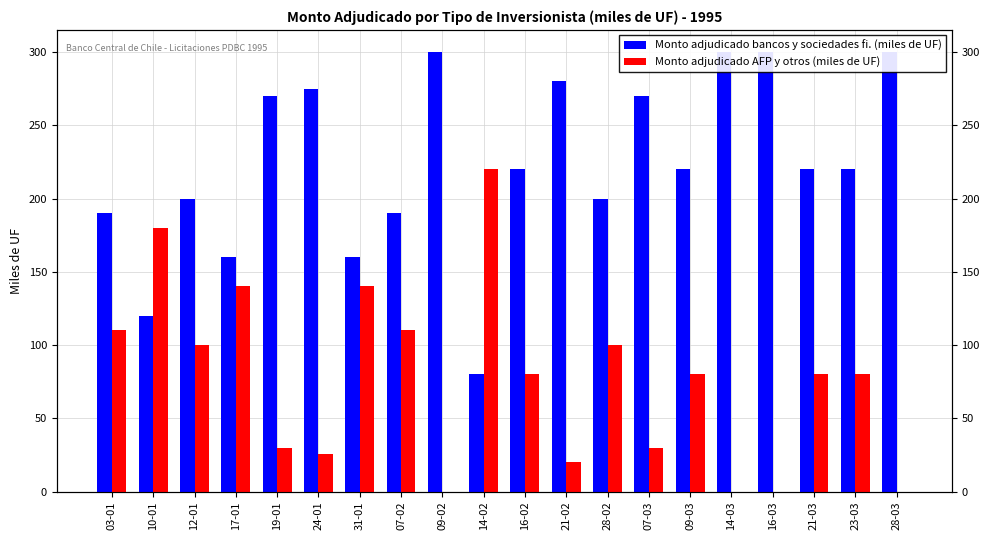

The value of Monto adjudicado AFP y otros (miles de UF) at 16-02 is 29.0. True or false?

False